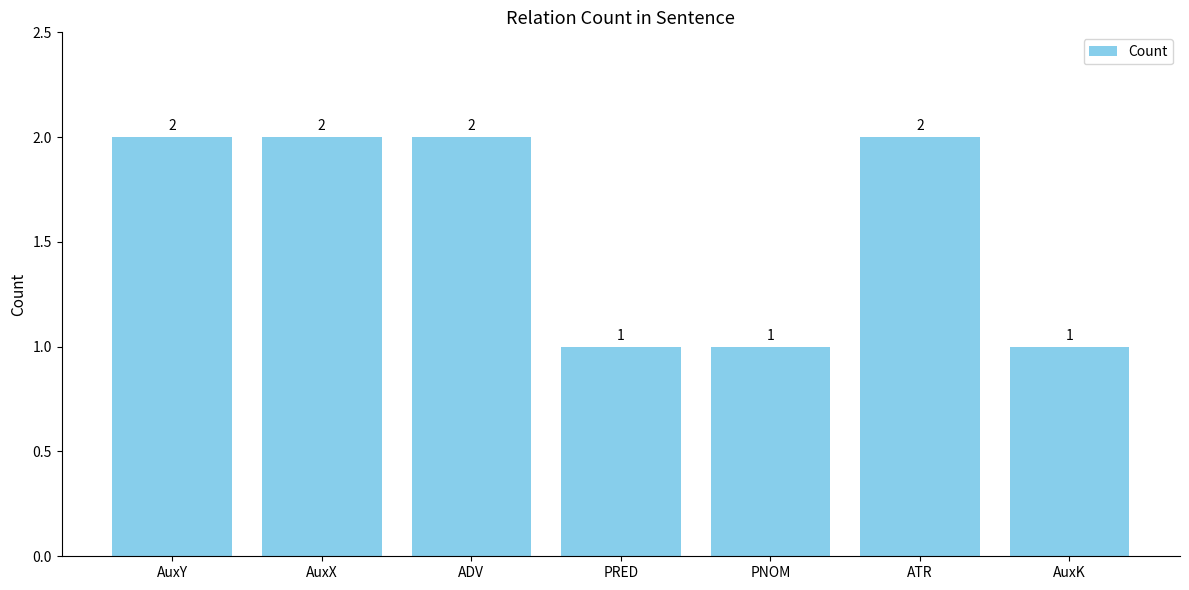

Reading left to right, what are all the values shown in this chart?

AuxY=2	AuxX=2	ADV=2	PRED=1	PNOM=1	ATR=2	AuxK=1